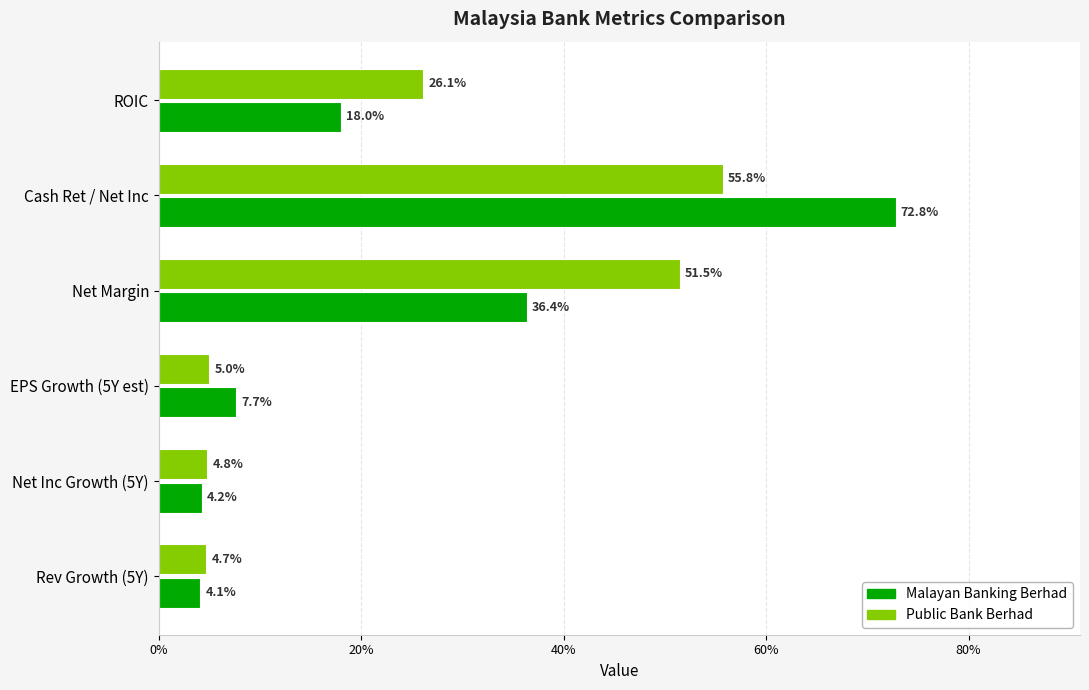

What are all the series names shown in the legend?

Malayan Banking Berhad, Public Bank Berhad